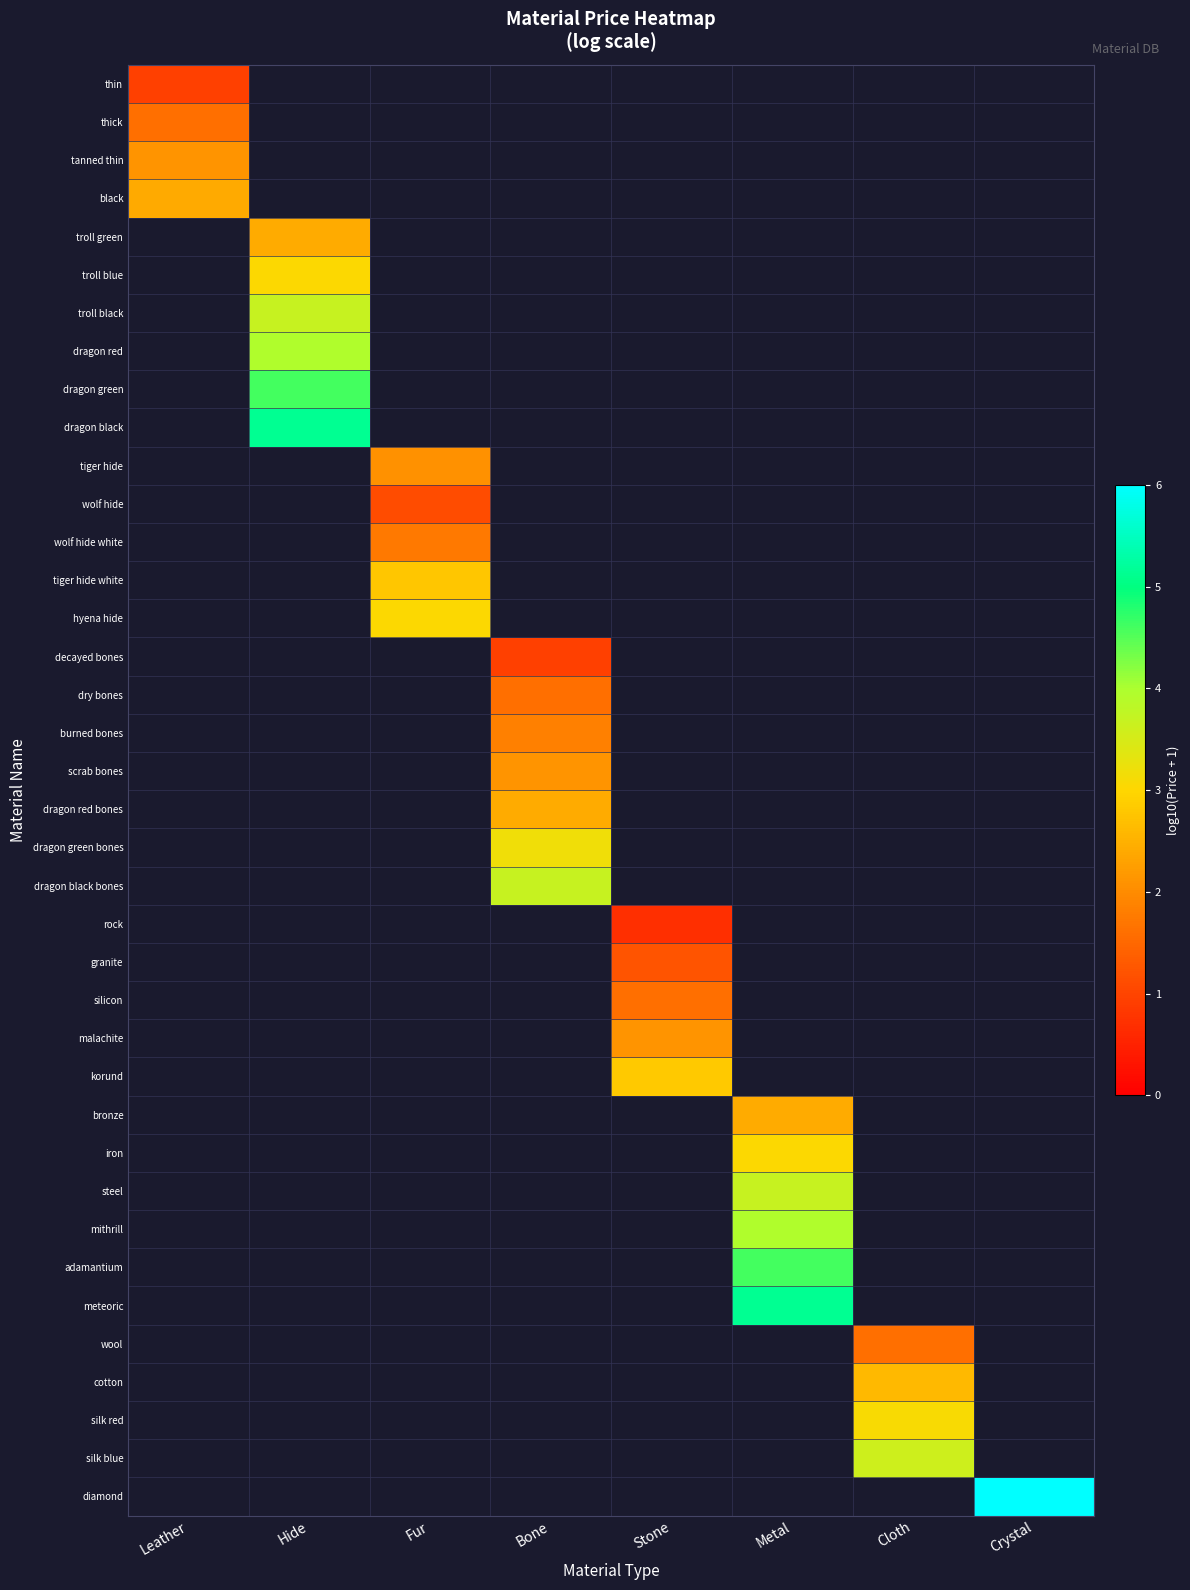

At how many categories does at least one series exceed 3?

6